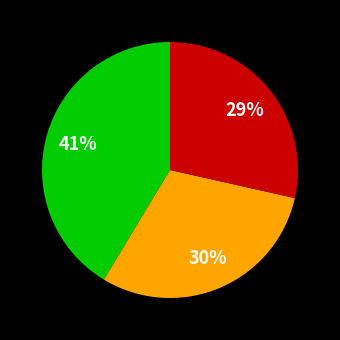

Does any single category account for the majority?

No